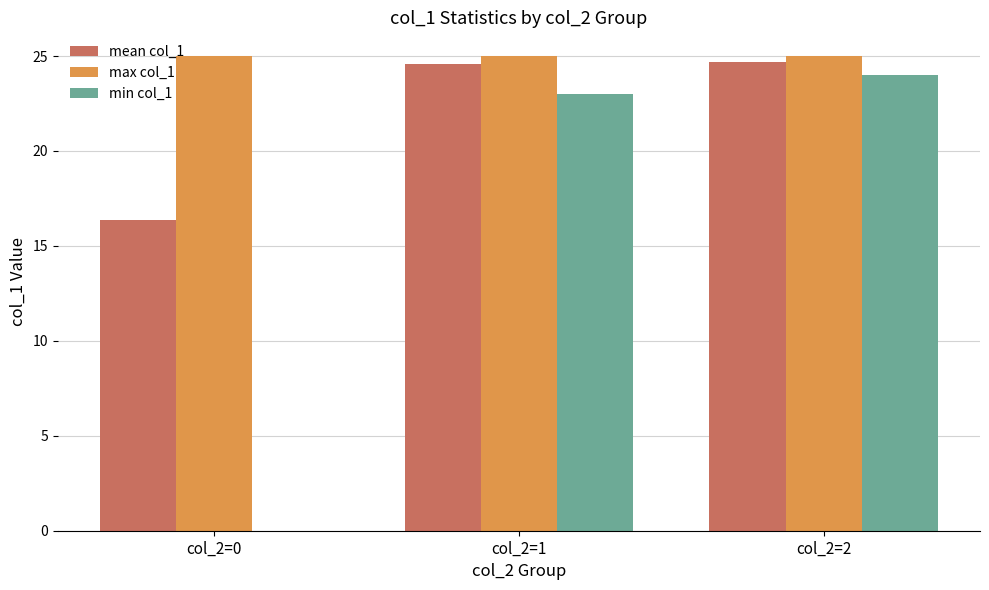

What are all the series names shown in the legend?

mean col_1, max col_1, min col_1